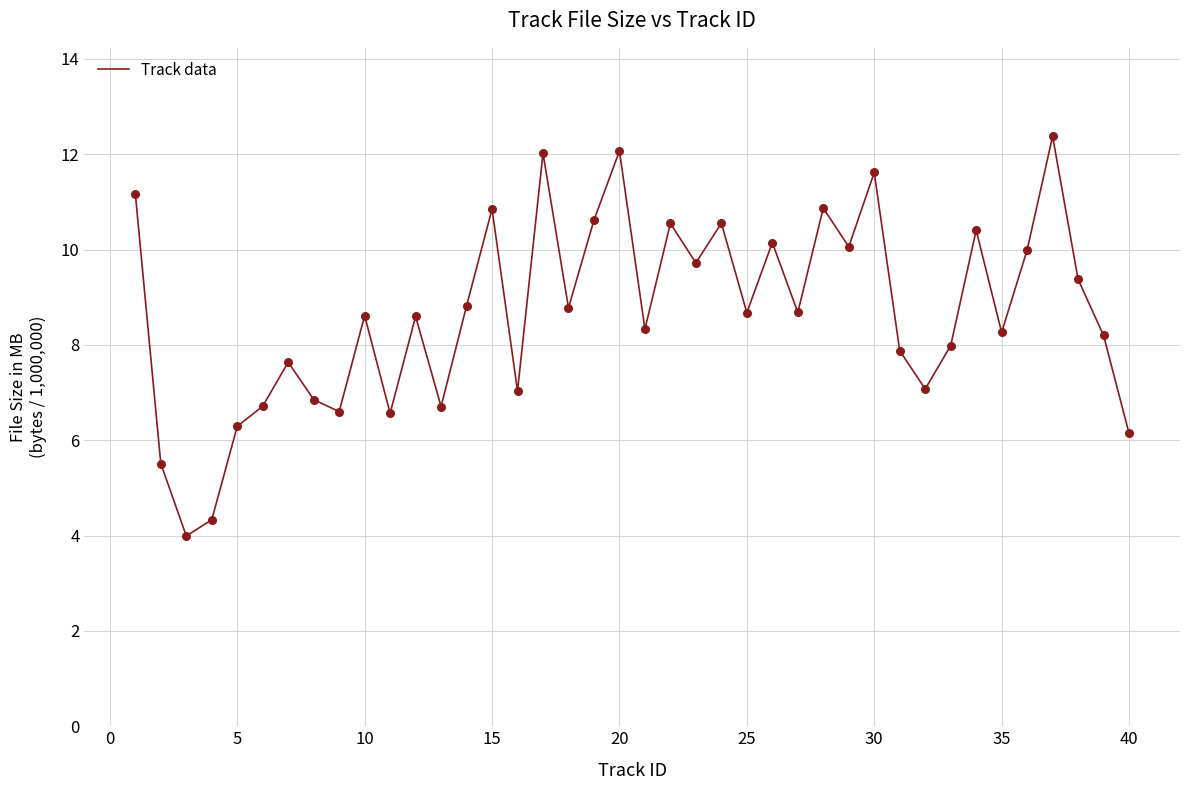

What is the maximum value shown in the chart?

12.4